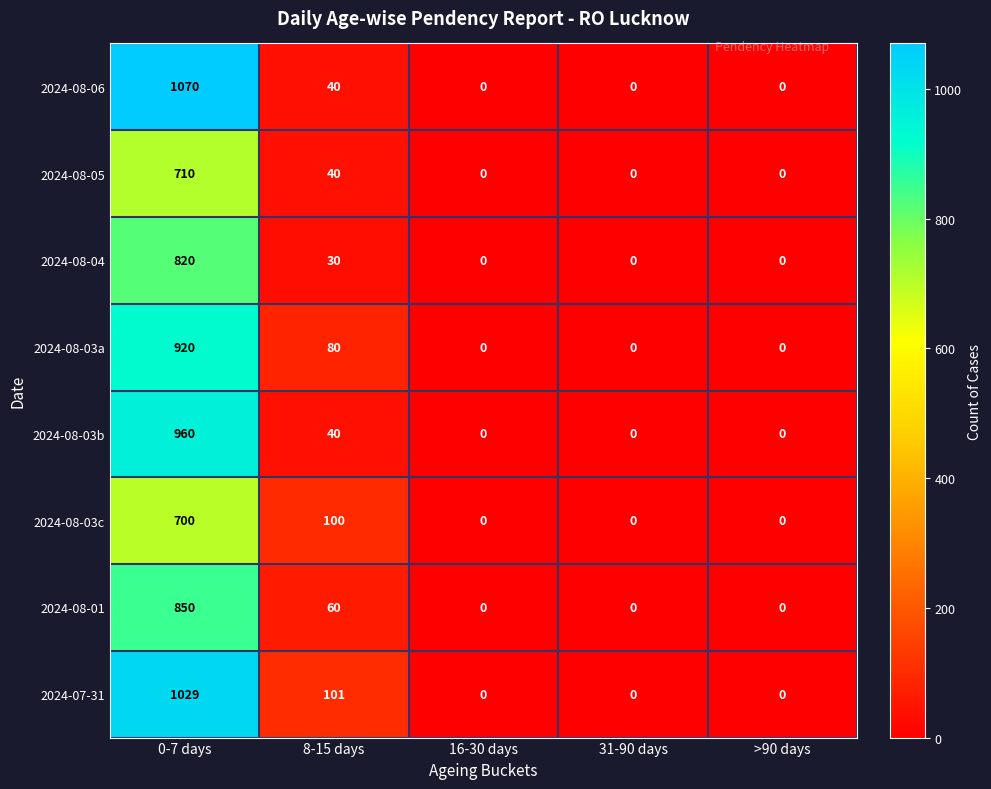

How many data points does each series have?

5